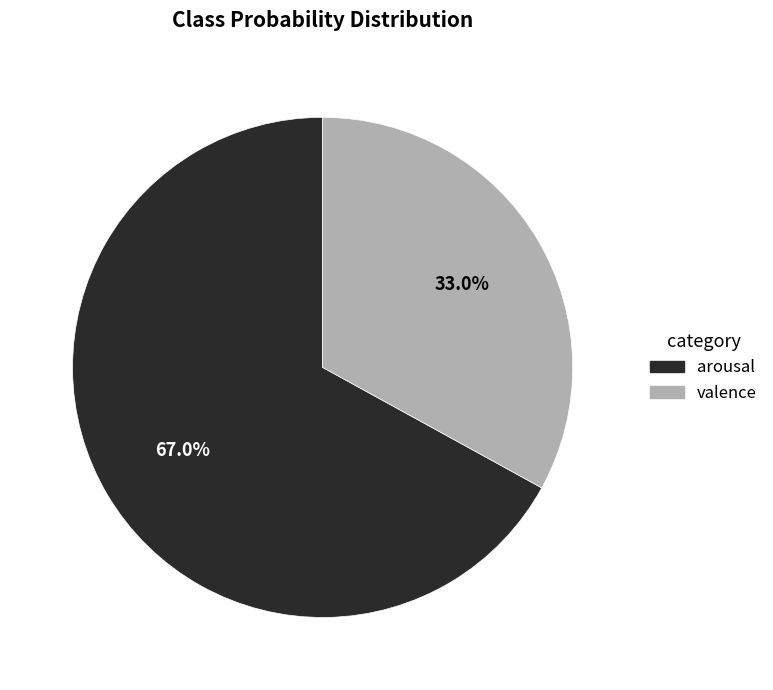

Which category accounts for the majority?

arousal